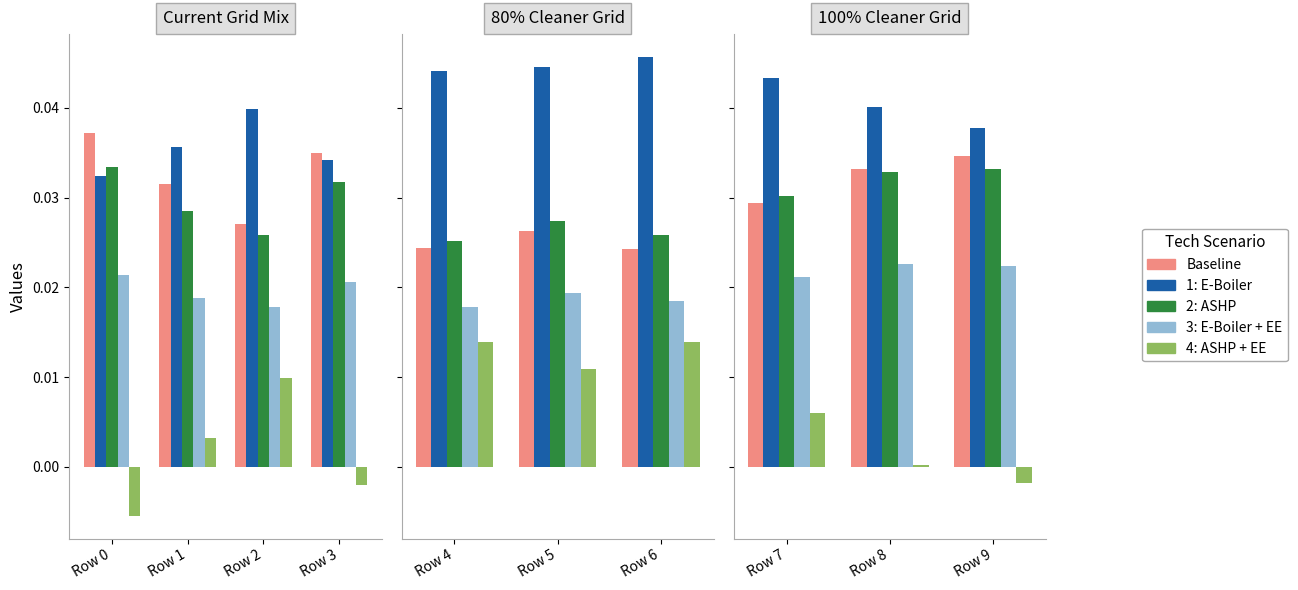

What is the total value across all series at Row 7?

0.1